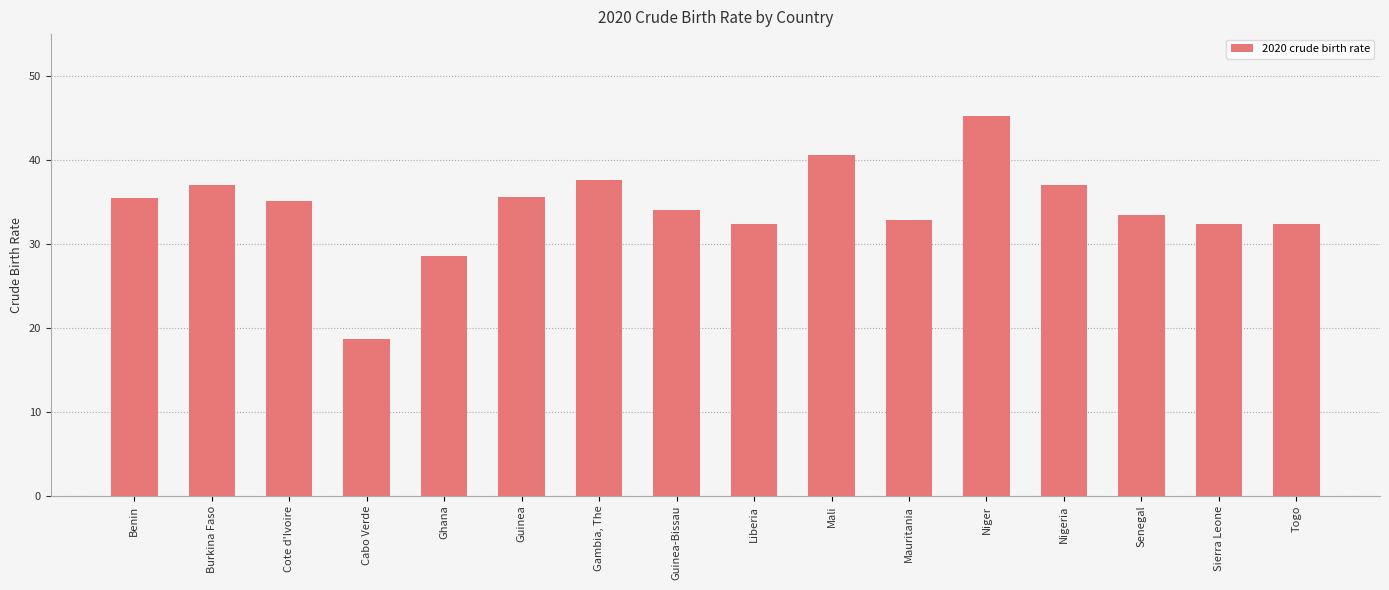

Which category has the highest value across all series?

Niger